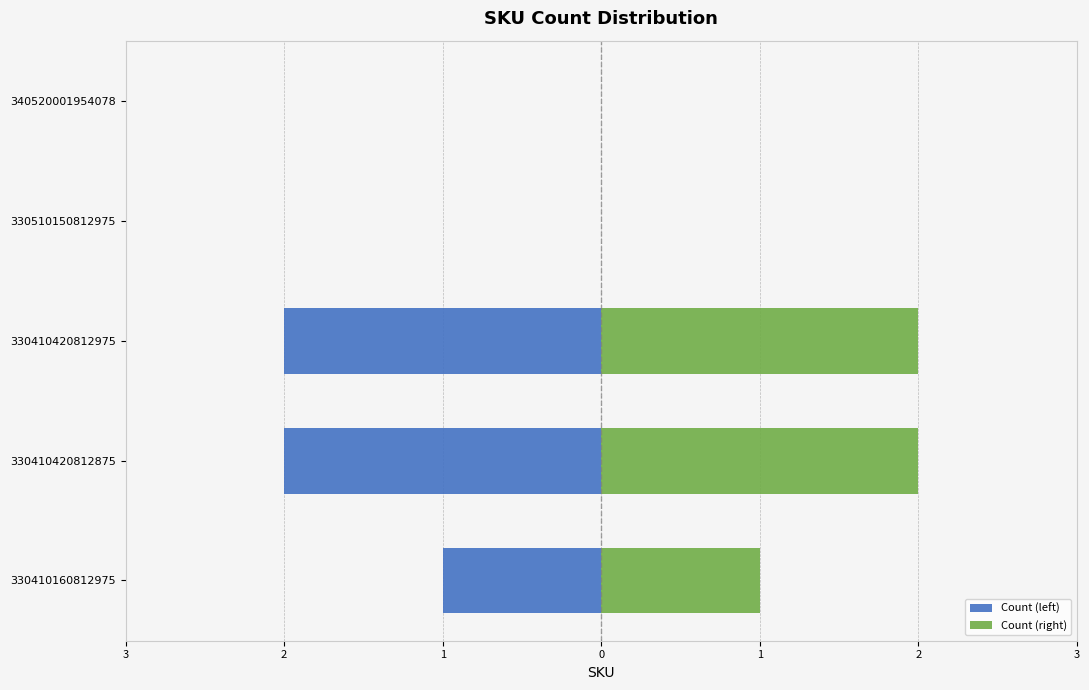

What is the sum of all Count (left) values?

-5